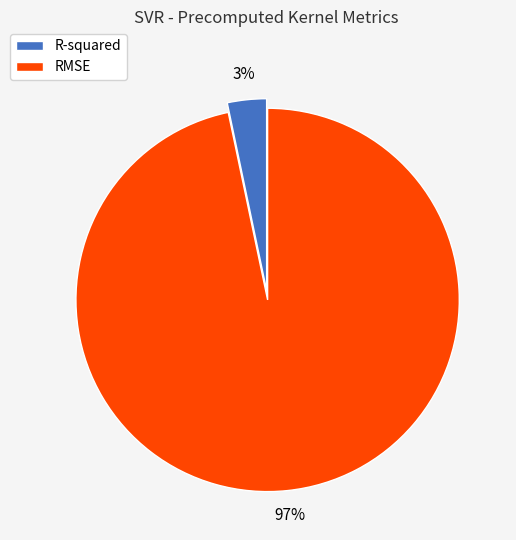

Is it true that RMSE is 97% of the pie?

True